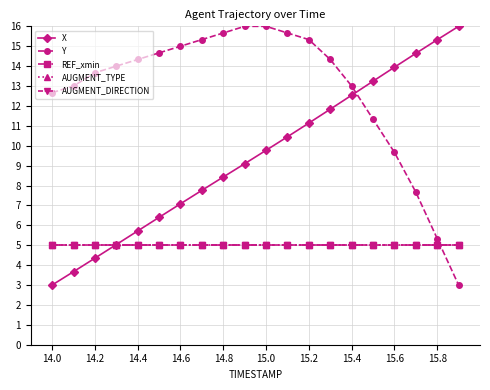

Does the chart display data point markers on the line(s)?

Yes